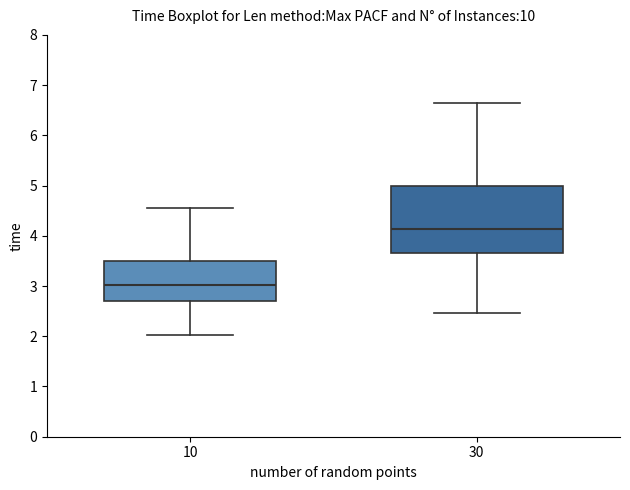

Reading left to right, read every box against the y-axis: the position of its median line, the range the box covers, and the ends of its whiskers. The values are not printed on the chart, so give them approximately, as read against the axis.

10: median 3.0, box 2.7 to 3.5, whiskers 2.0 to 4.6
30: median 4.1, box 3.7 to 5.0, whiskers 2.5 to 6.7